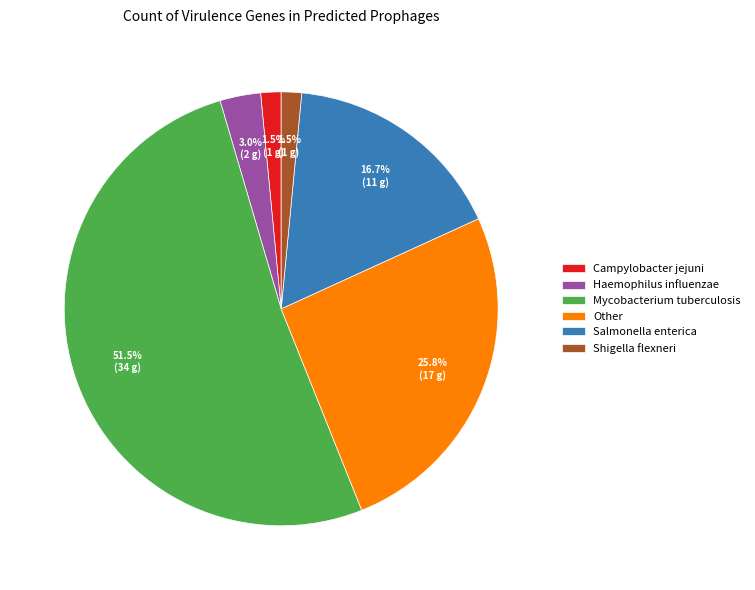

Which category has the biggest portion of the pie?

Mycobacterium tuberculosis